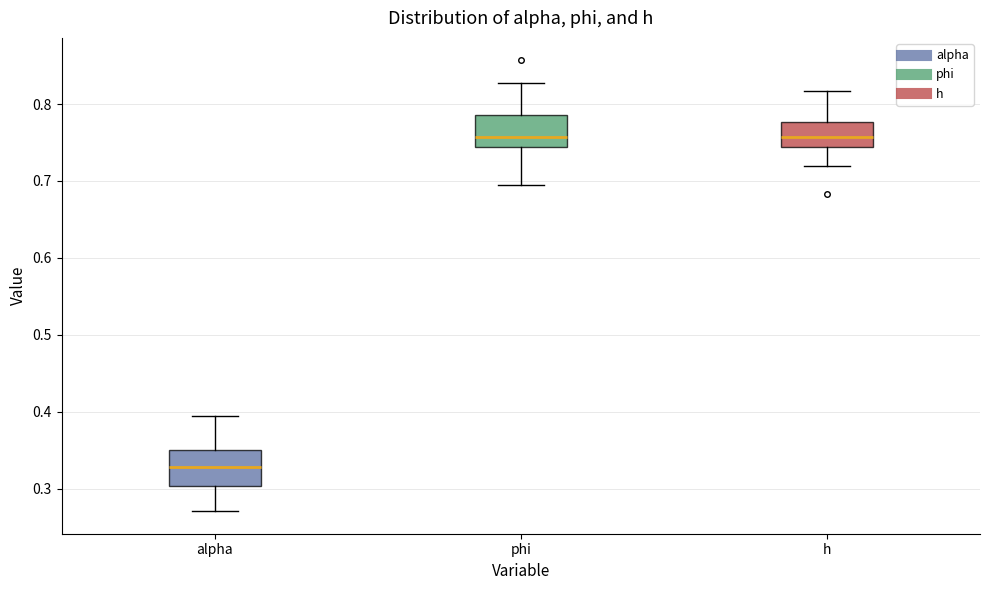

Where is the upper edge of the box for h on the y-axis? The values are not printed on the chart, so give them approximately, as read against the axis.

0.78